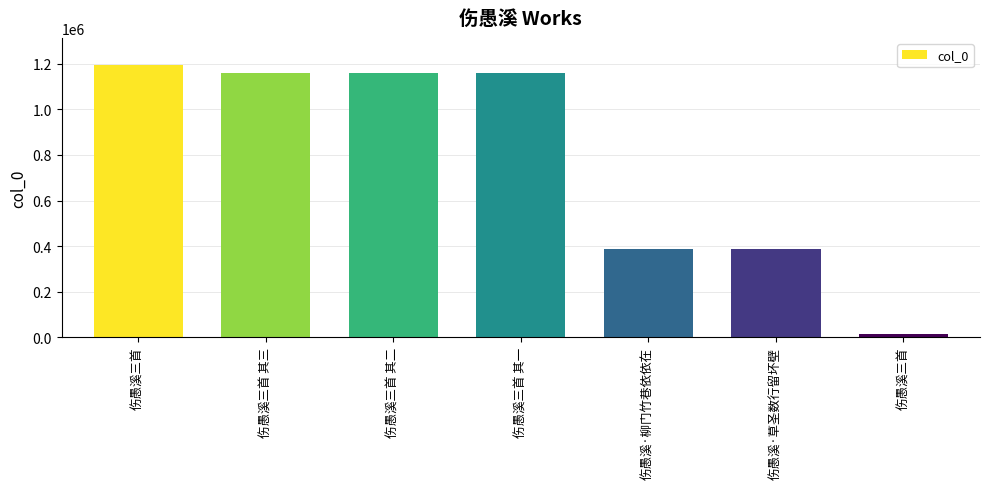

What is the minimum value shown in the chart?

15287